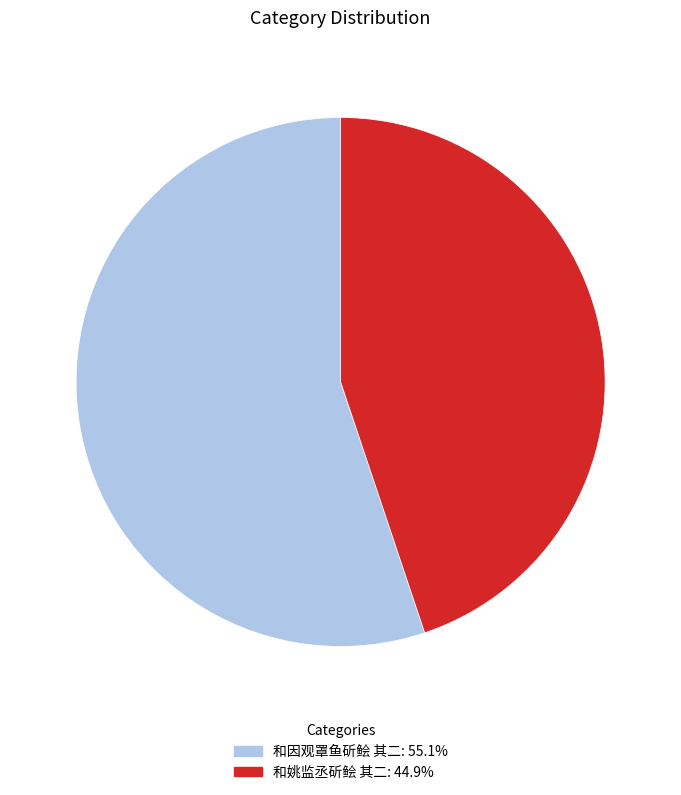

Rank the categories by value from highest to lowest.

和因观罩鱼斫鲙 其二, 和姚监丞斫鲙 其二